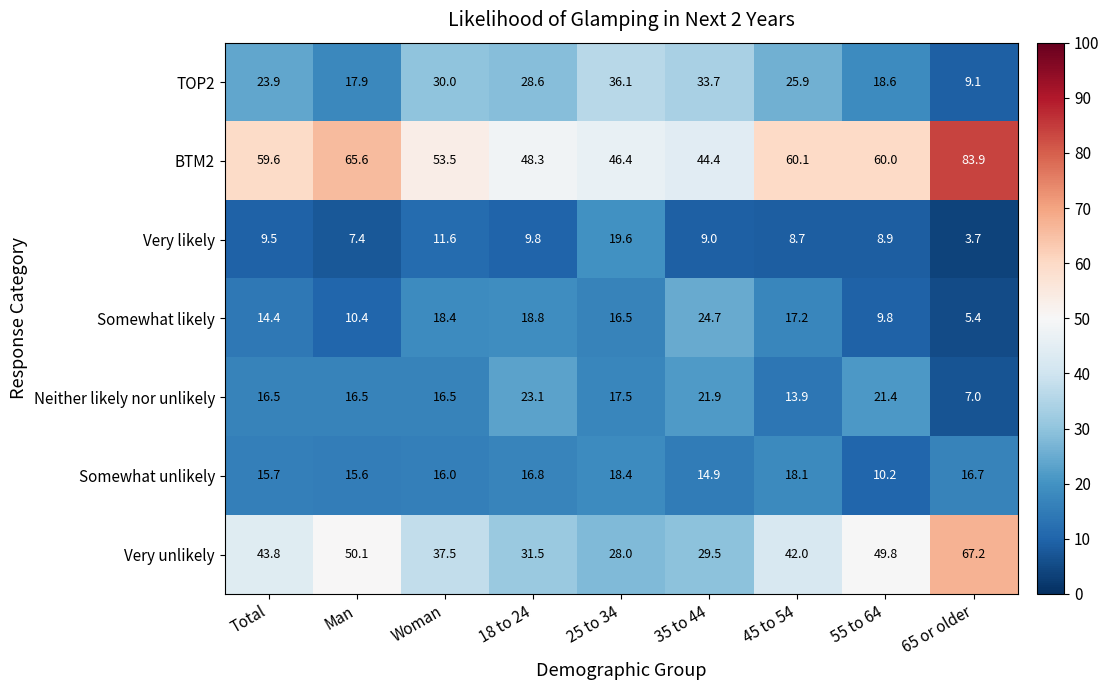

At 18 to 24, list the series in order from largest to smallest.

BTM2, Very unlikely, TOP2, Neither likely nor unlikely, Somewhat likely, Somewhat unlikely, Very likely